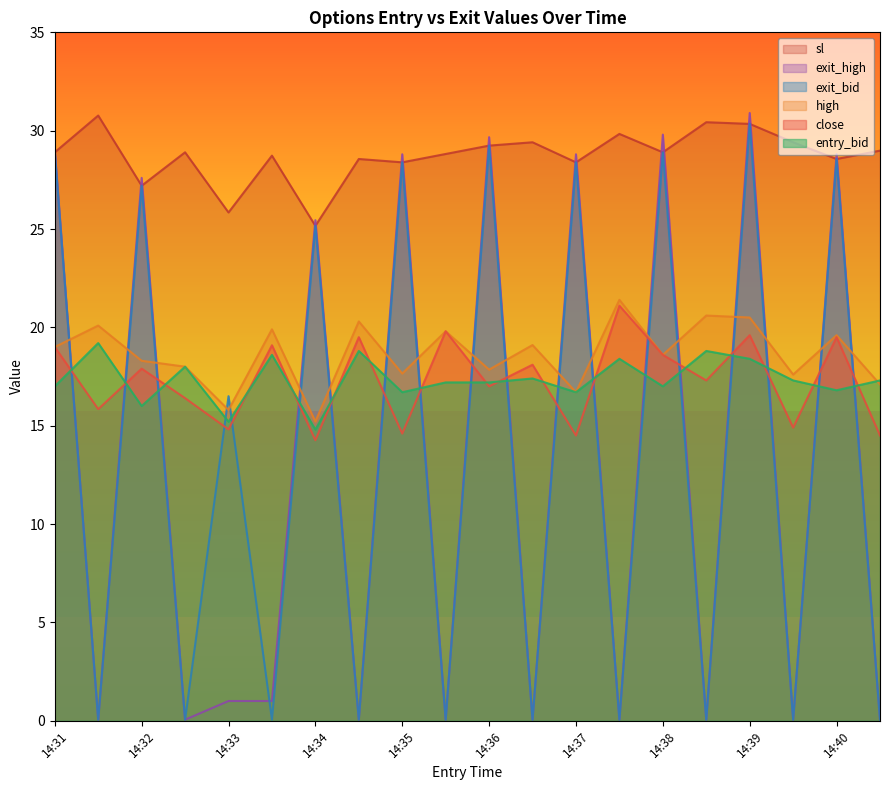

Which series has the largest range (max minus min)?

exit_high